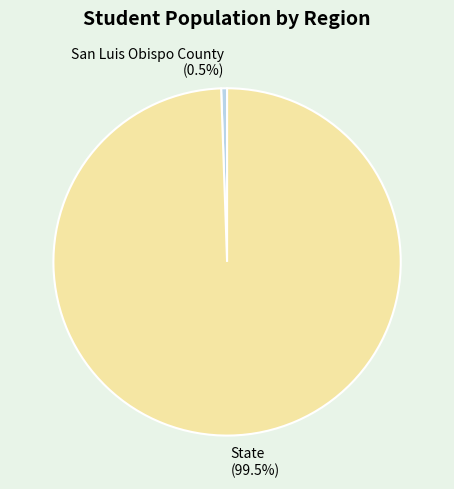

Which has a higher value, State or San Luis Obispo County?

State